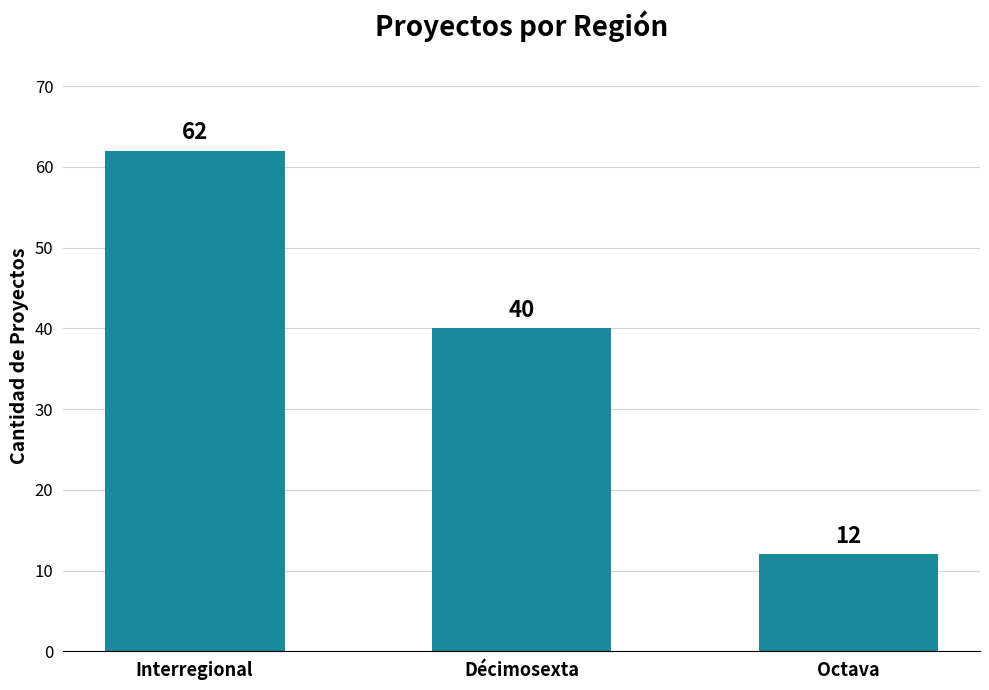

What is the sum of the values at Interregional and Octava?

74